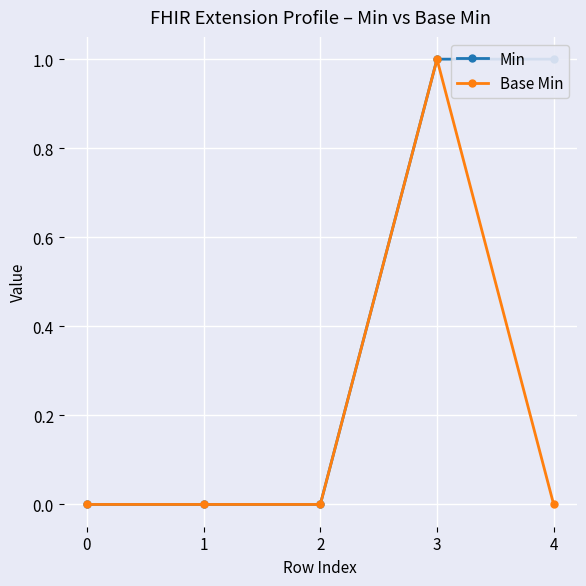

At which category is the sum across all series the highest?

3